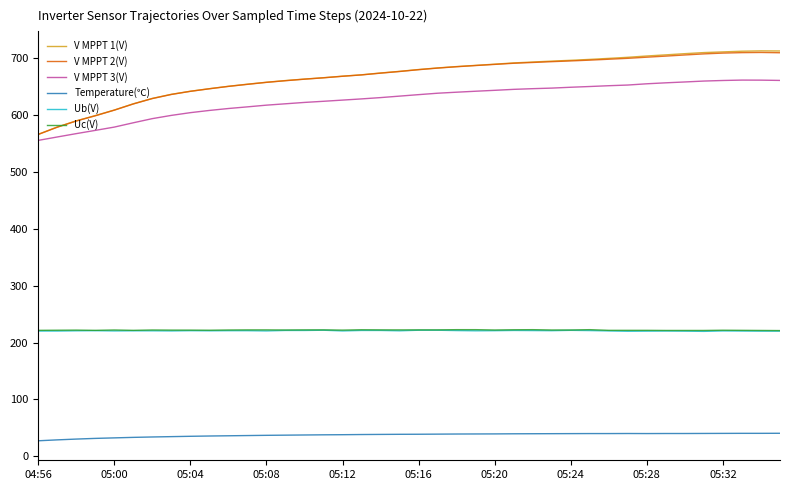

What is the minimum value shown in the chart?

27.3